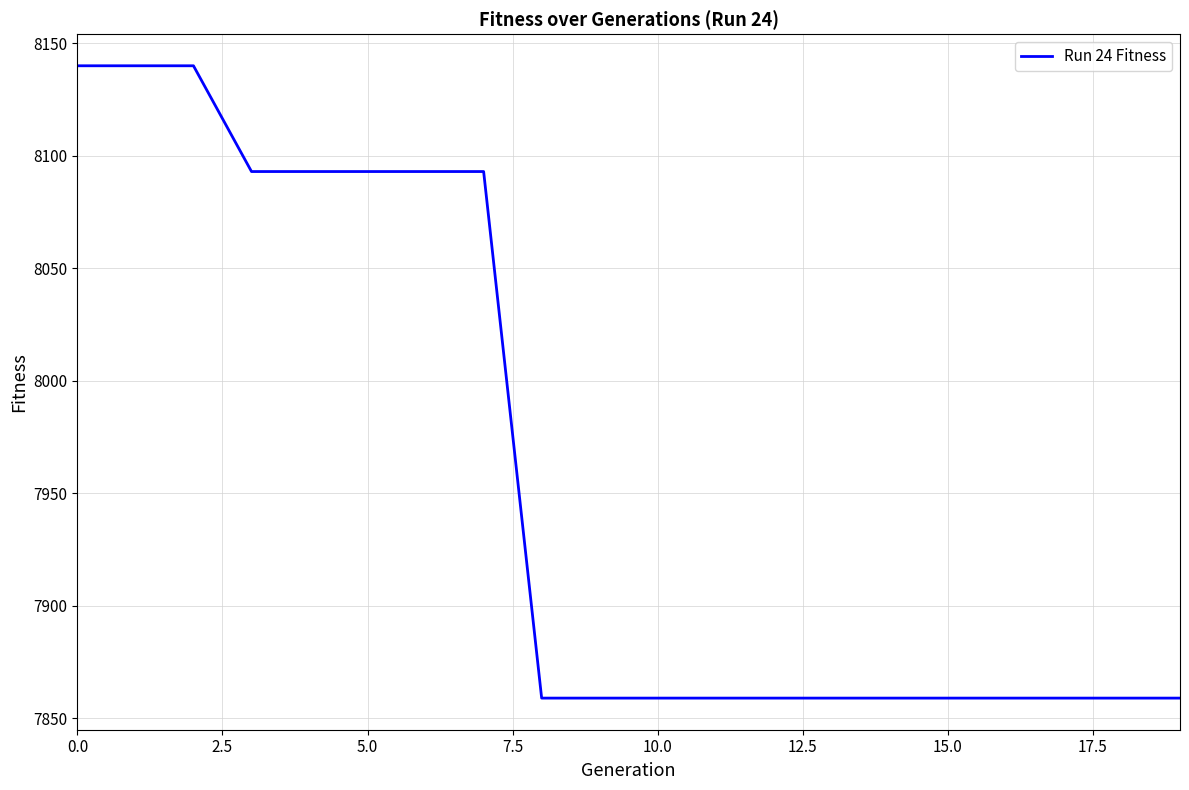

What is the smallest value displayed?

7859